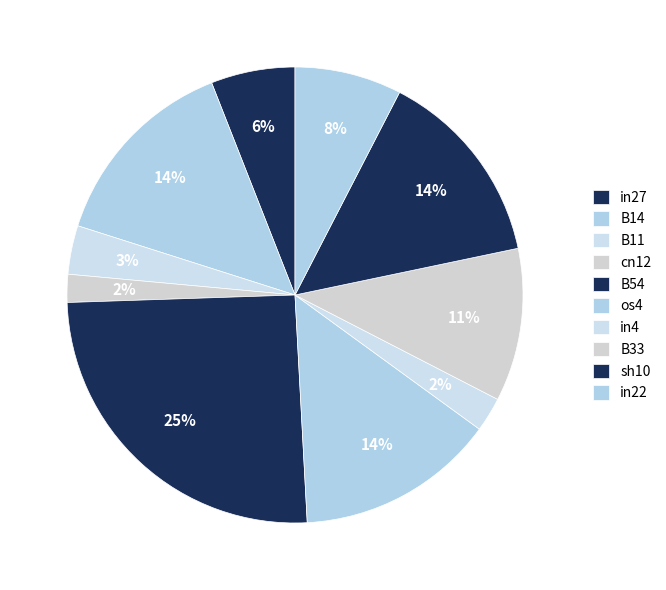

Is there a majority slice in this chart?

No